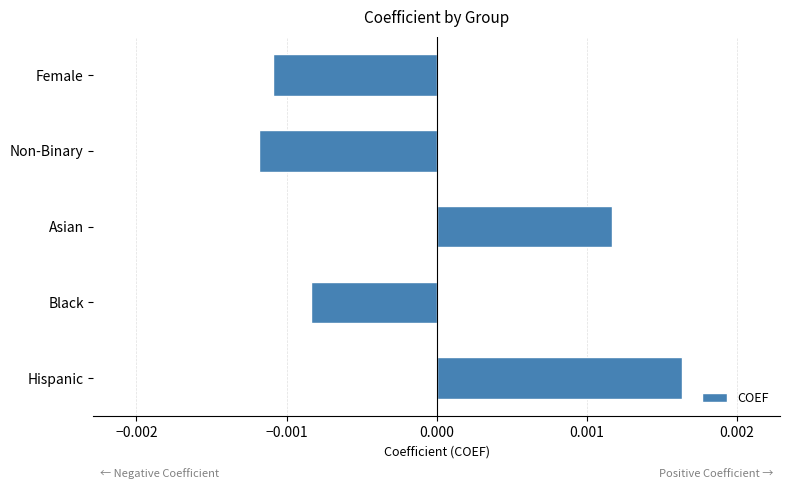

What position from the top is Asian?

3